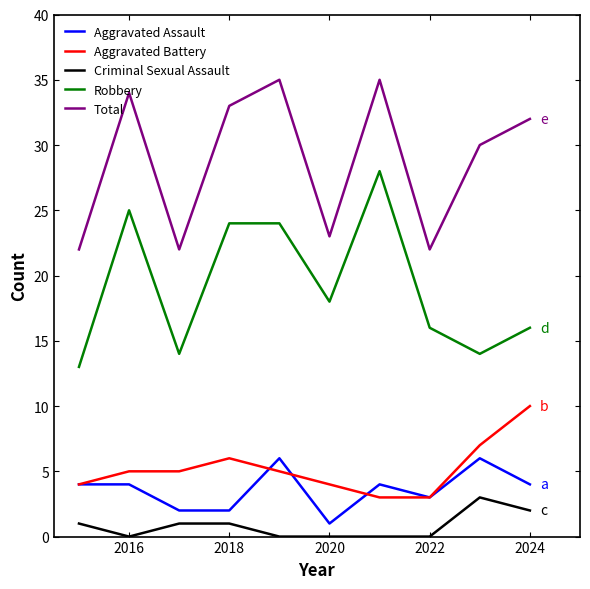

Rank the series by their maximum value, from highest to lowest.

Total, Robbery, Aggravated Battery, Aggravated Assault, Criminal Sexual Assault